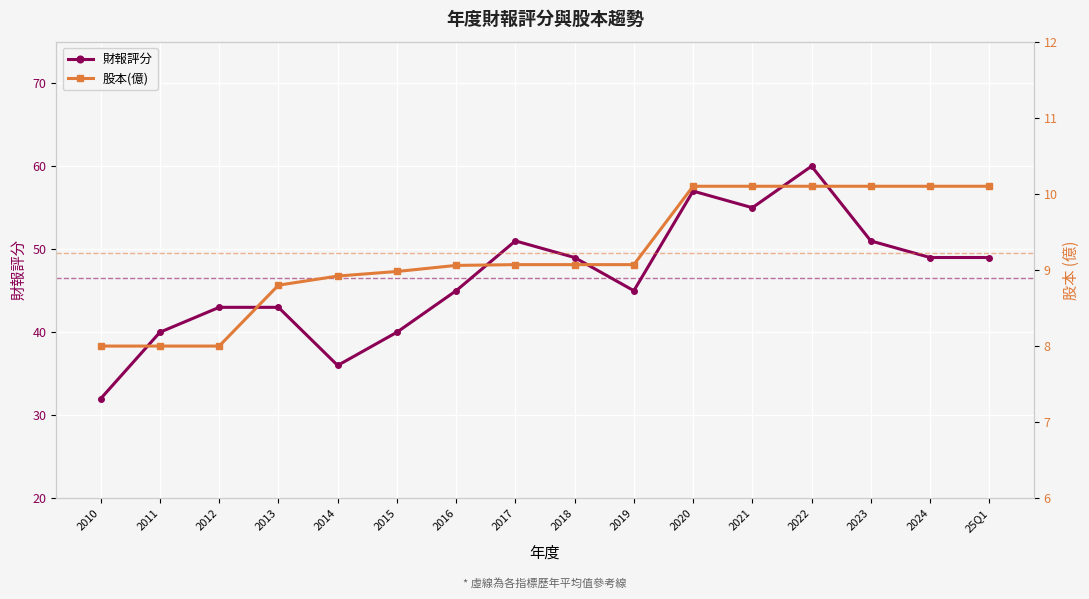

What is the difference between the second highest and second lowest values in the 財報評分 series?

21